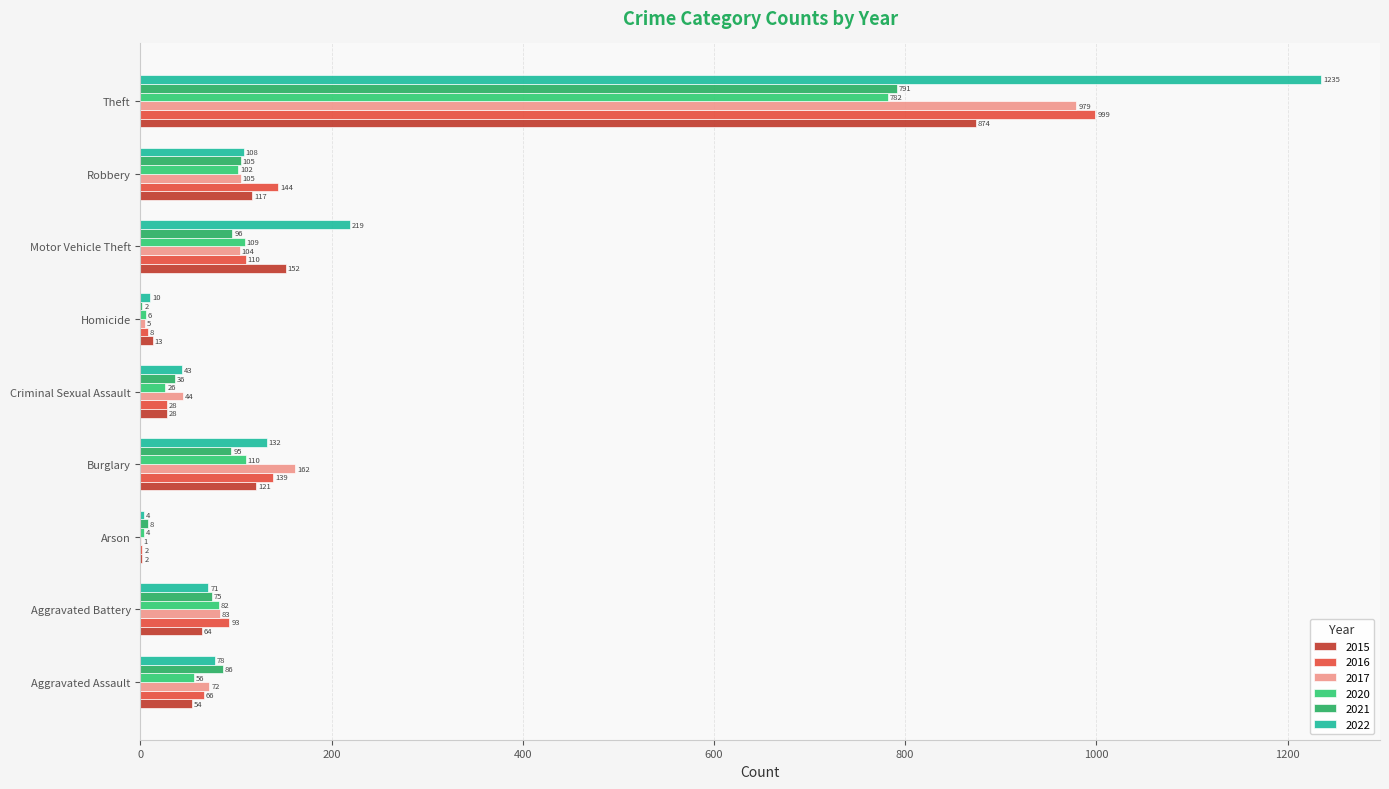

The 2021 series shows 45 at Aggravated Assault. True or false?

False